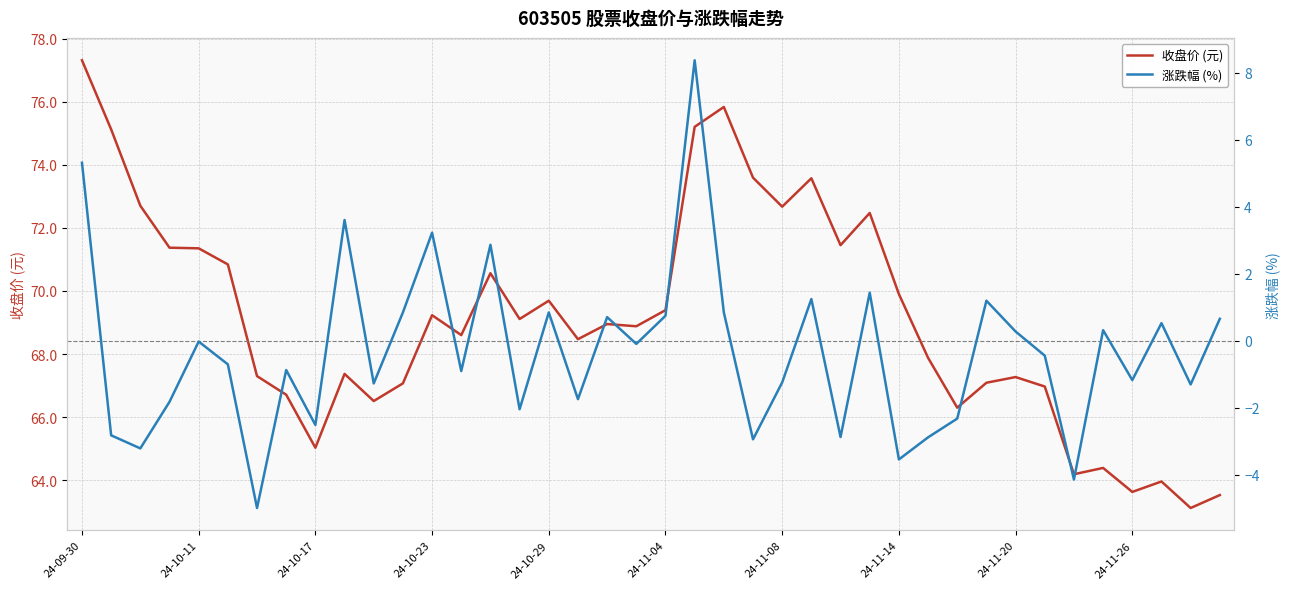

Is the value of 收盘价 (元) at 39 greater than the value of 涨跌幅 (%) at 10?

Yes